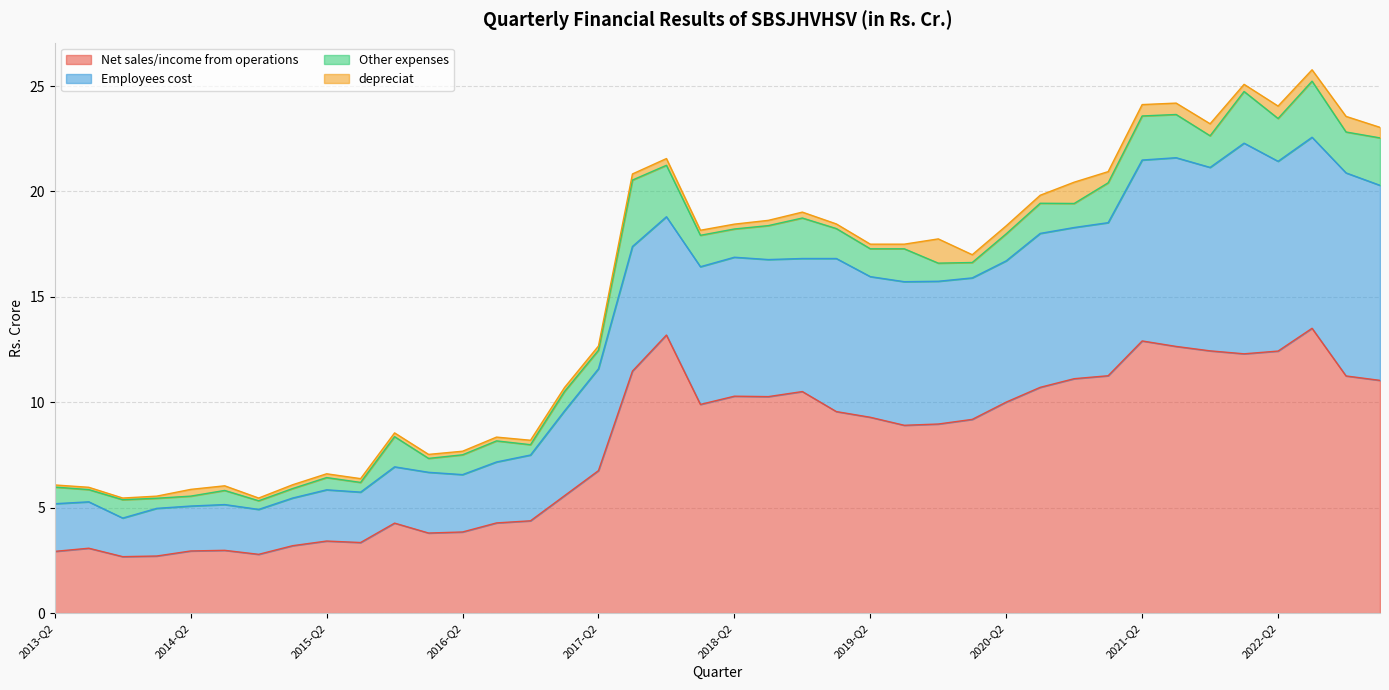

The Net sales/income from operations series shows 6.0 at 2018-Q1. True or false?

False